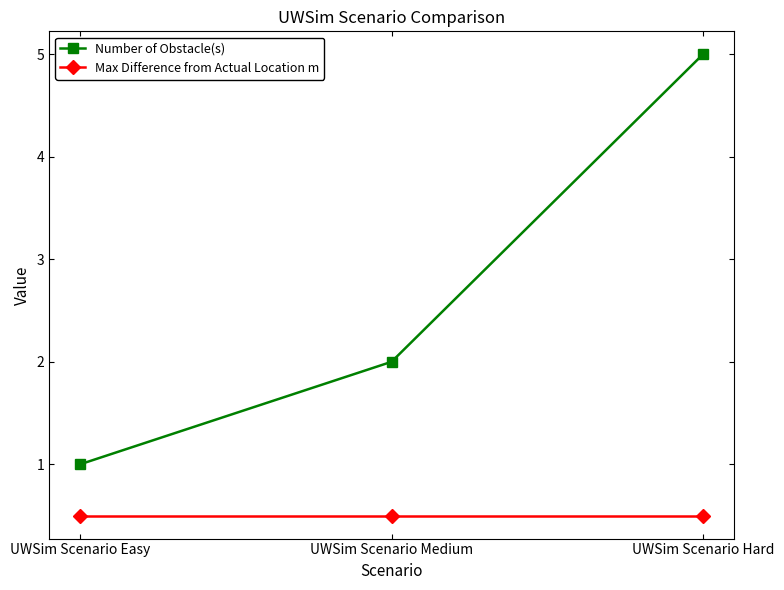

How many lines are shown in the chart?

2